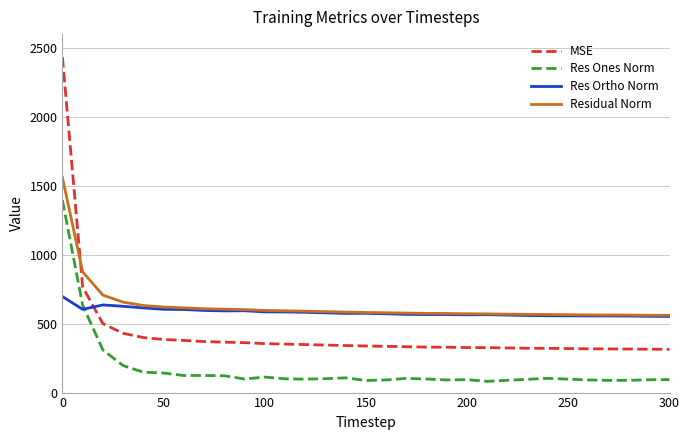

What is the maximum value shown in the chart?

2432.0